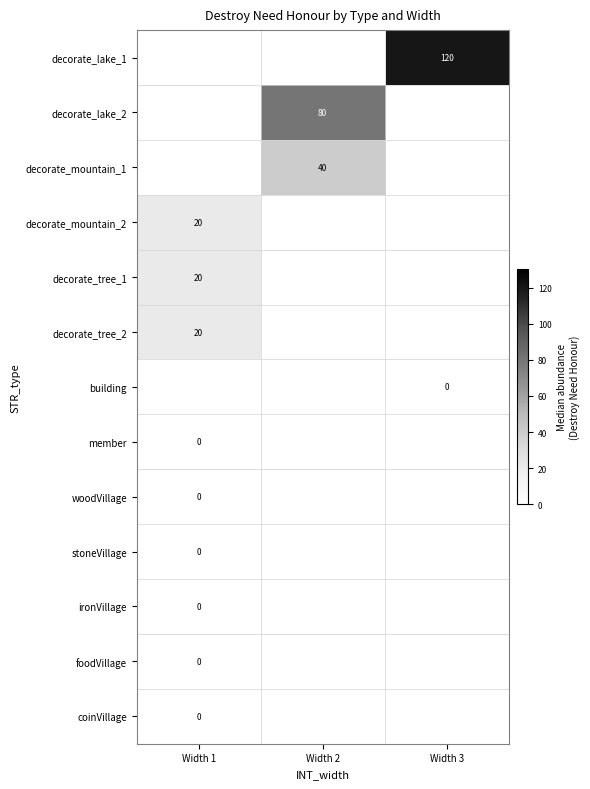

Which has a higher value, Width 2 or Width 1?

Width 1